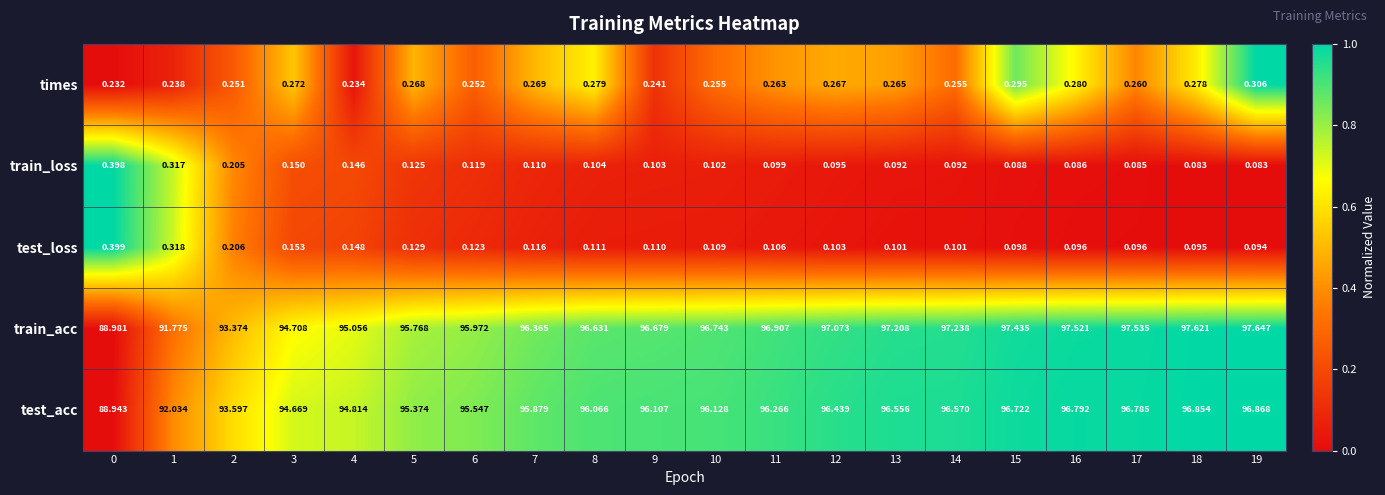

At 18, list the series in order from smallest to largest.

train_loss, test_loss, times, test_acc, train_acc